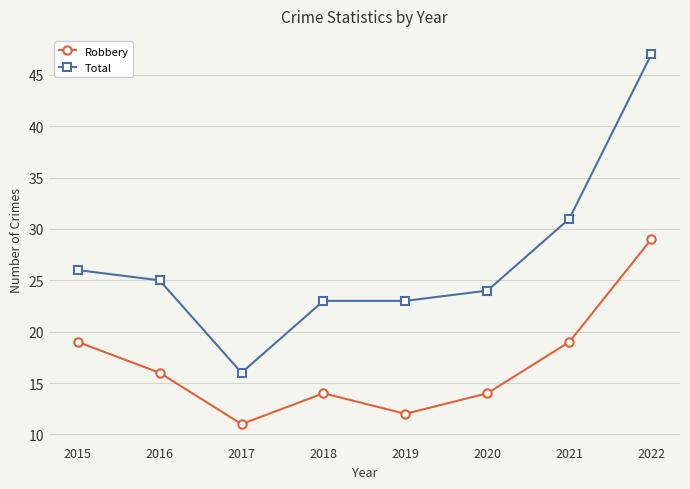

Reading right to left, list all the values displayed in this chart.

Robbery: 2022=29	2021=19	2020=14	2019=12	2018=14	2017=11	2016=16	2015=19
Total: 2022=47	2021=31	2020=24	2019=23	2018=23	2017=16	2016=25	2015=26